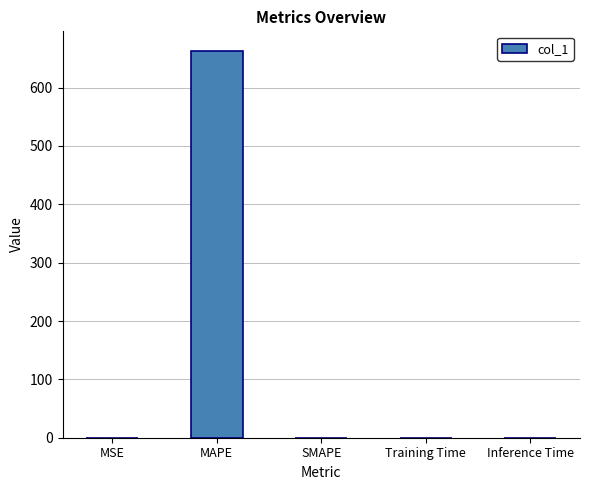

What is the change in value from MAPE to Training Time?

-663.2